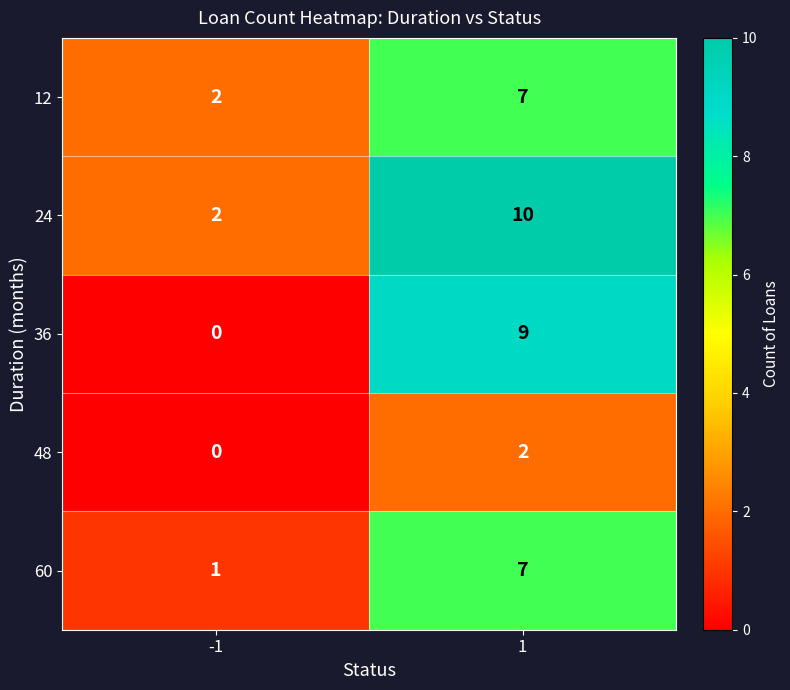

How many categories are shown in the chart?

2